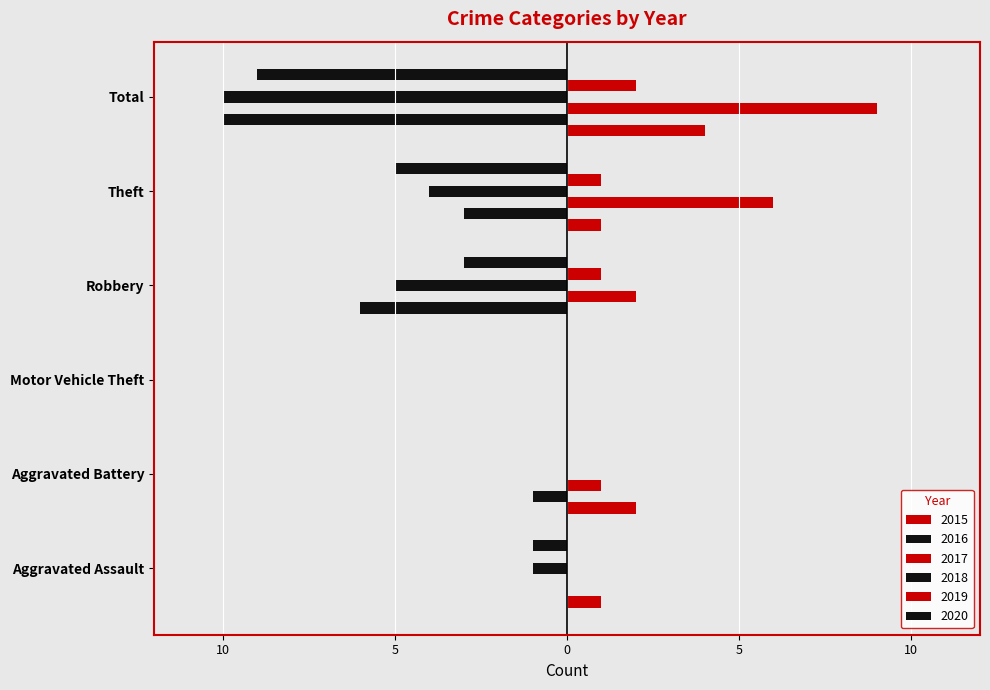

Rank the series at Aggravated Assault from highest to lowest value.

2015, 2016, 2017, 2019, 2018, 2020